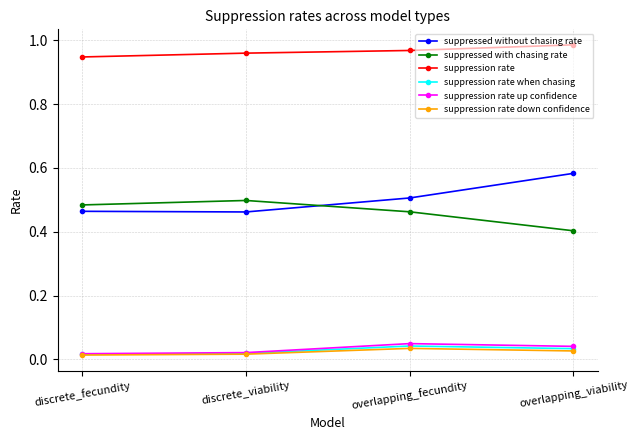

What is the label of the 3rd point from the right?

discrete_viability